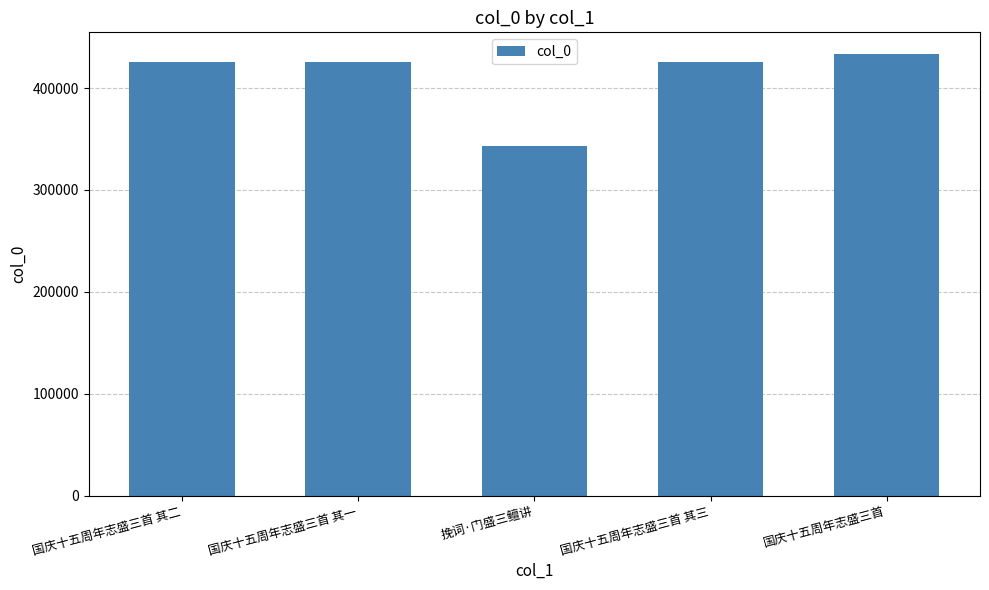

What is the minimum value shown in the chart?

342716